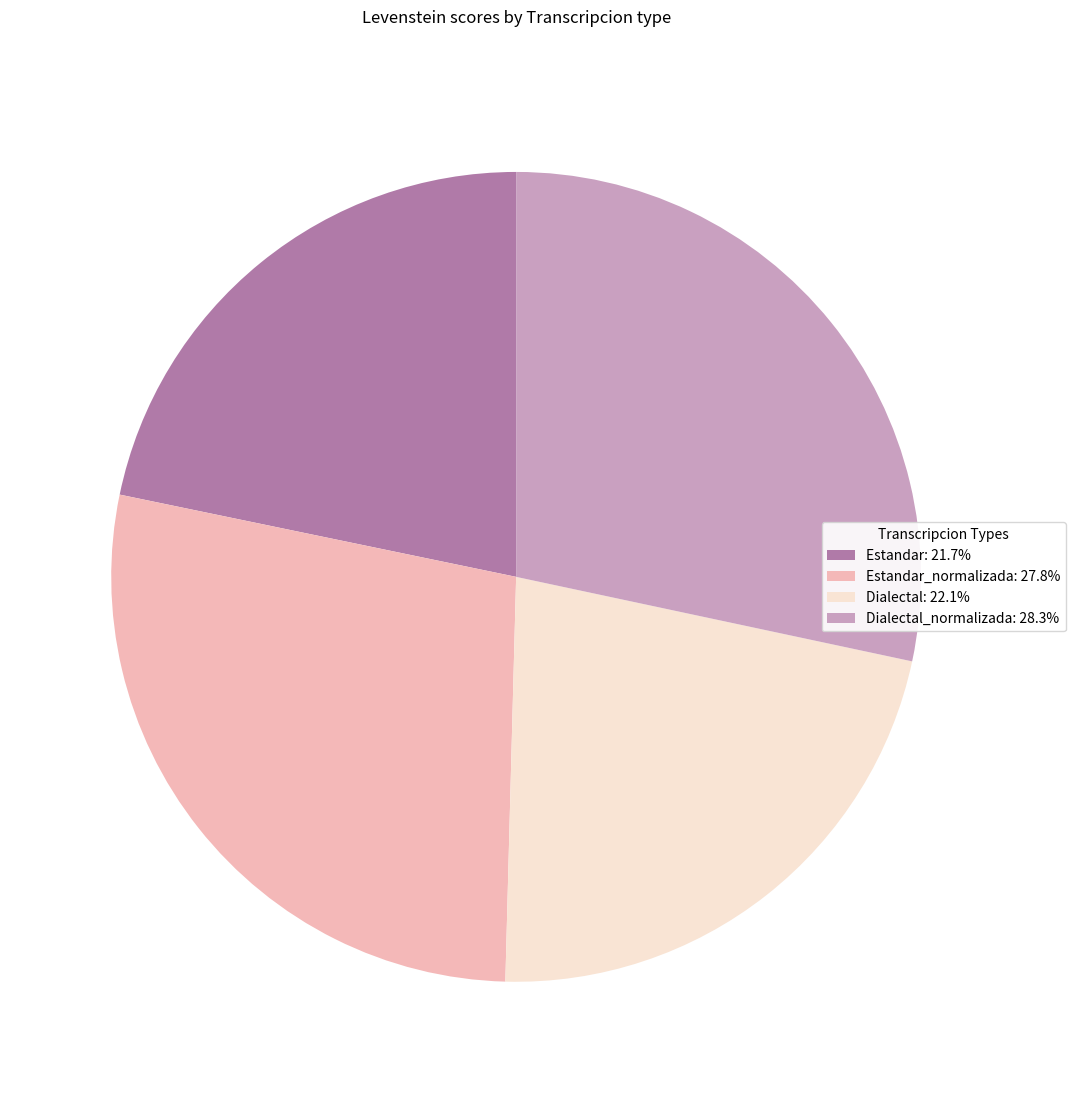

What is the ratio of the value at Dialectal: 22.1% to the value at Estandar_normalizada: 27.8%?

0.8